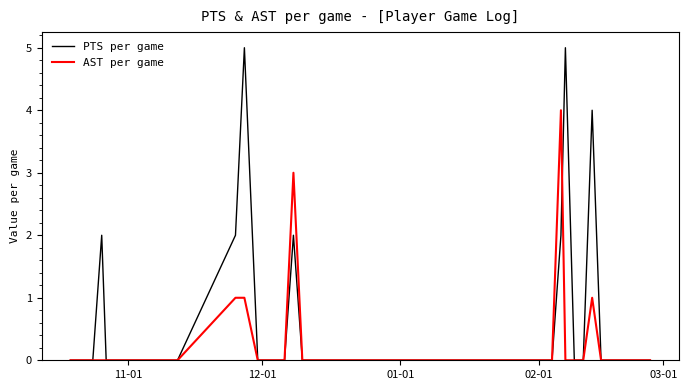

Which series has the largest total across all categories?

PTS per game